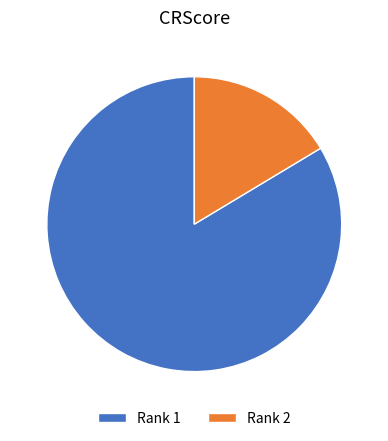

Which slice is the smallest?

Rank 2